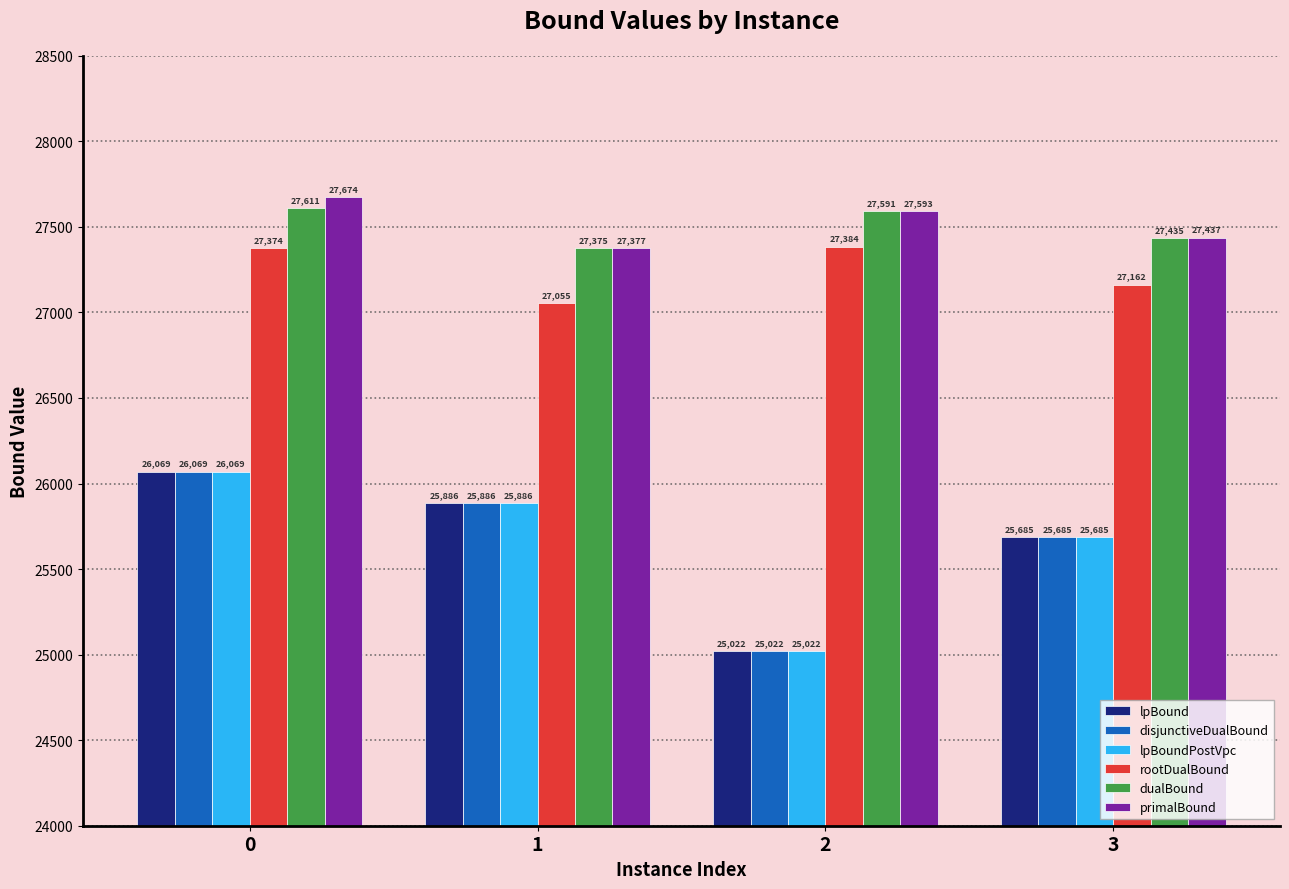

What is the spread (max minus min) of values at 0?

1605.0